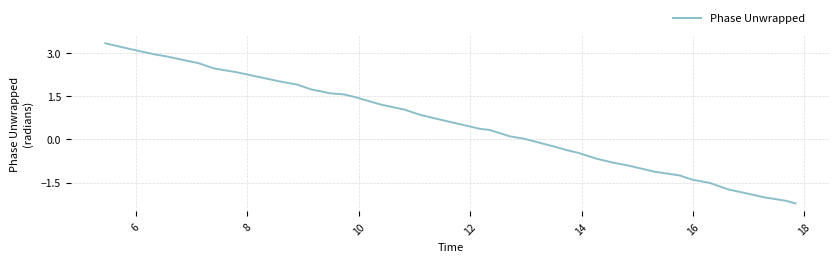

How many categories are shown in the chart?

40